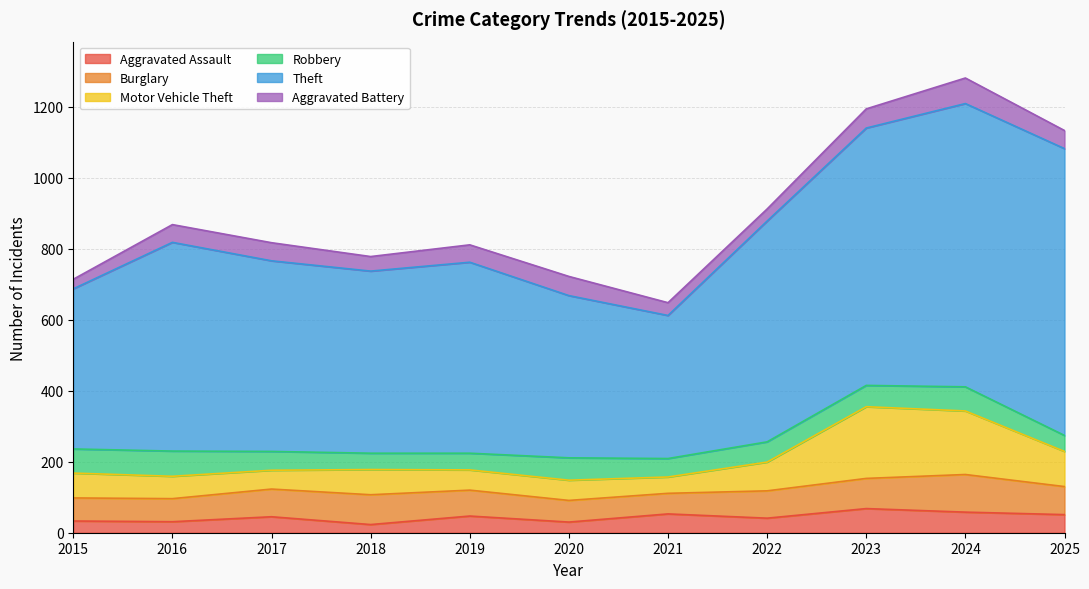

True or false: Burglary and Theft intersect in this chart.

False